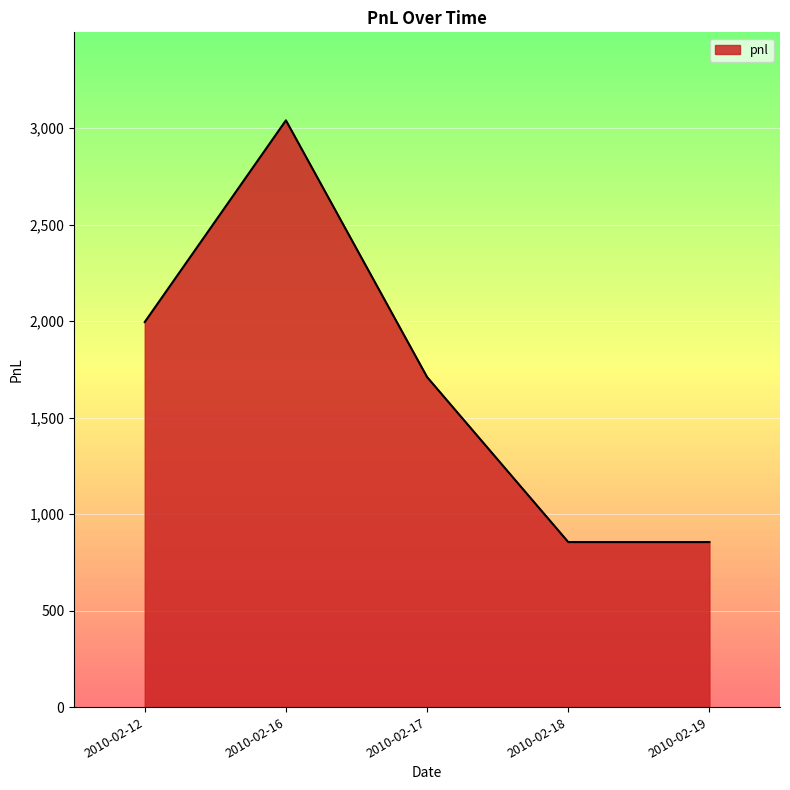

Which label corresponds to the largest value in the chart?

2010-02-16